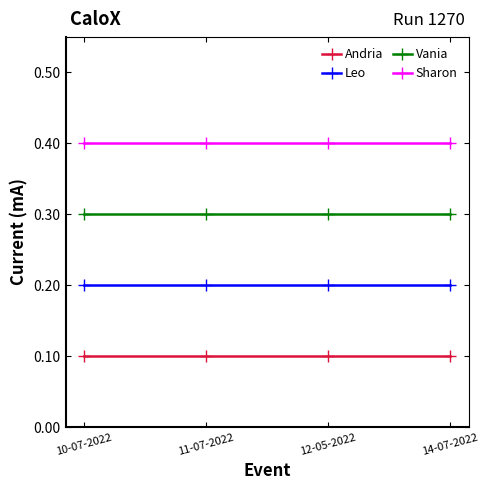

True or false: Leo and Vania cross at least once.

False